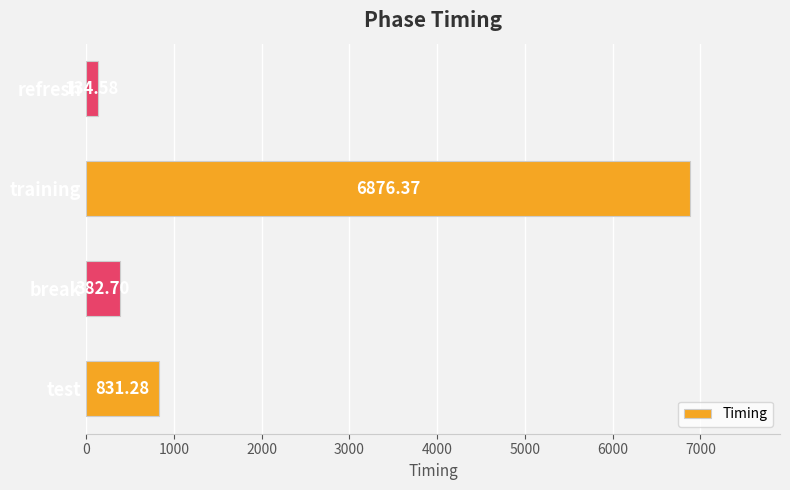

What is the ratio of the value at training to the value at refresh?

51.1